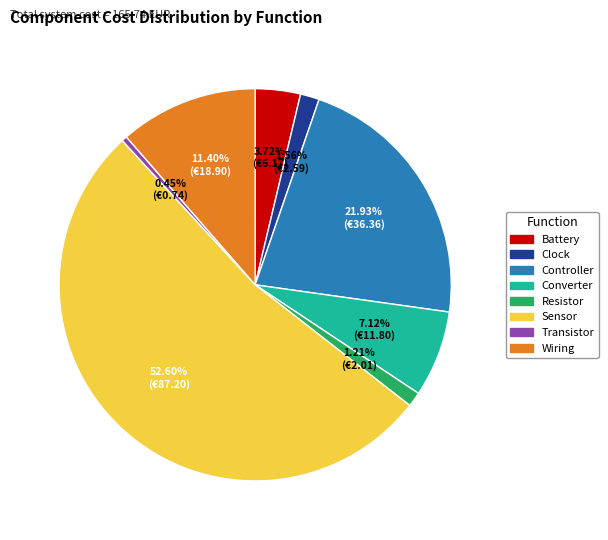

Is it true that Sensor is 53% of the pie?

True